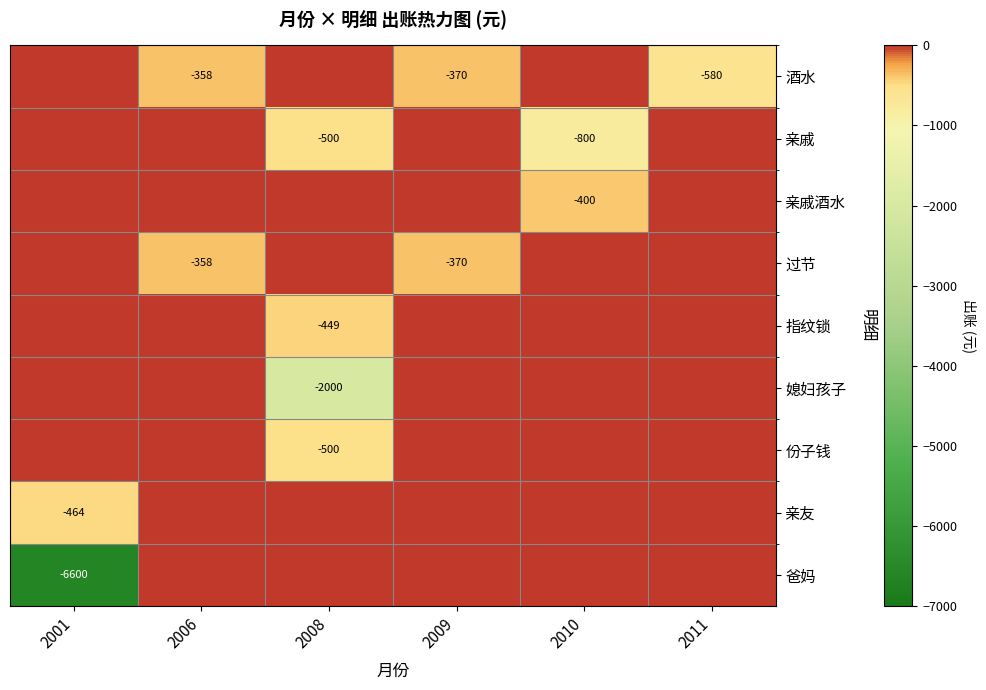

The 过节 series shows -141 at 2006. True or false?

False